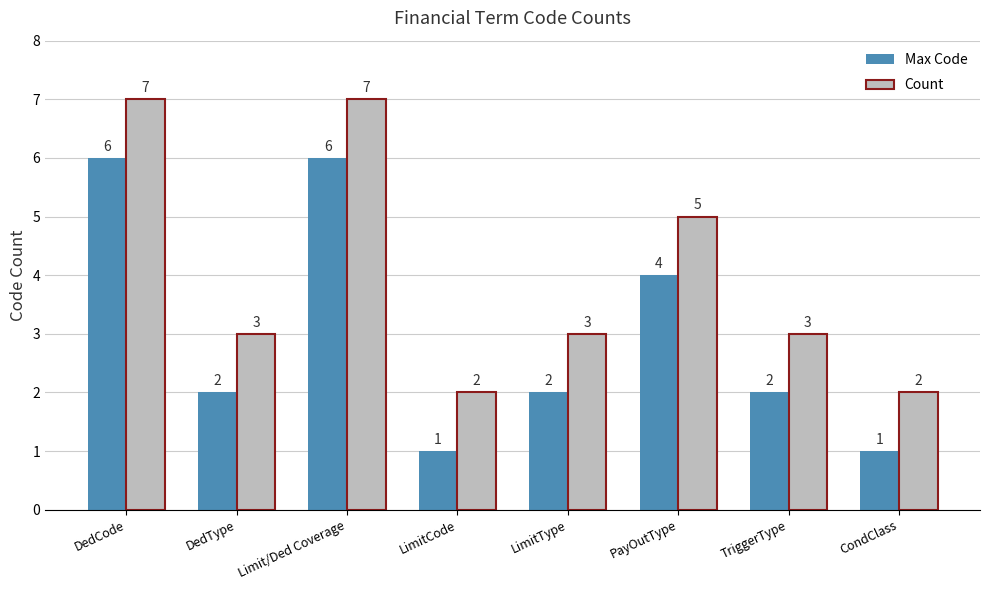

What is the difference between the Max Code values at Limit/Ded Coverage and LimitType?

4